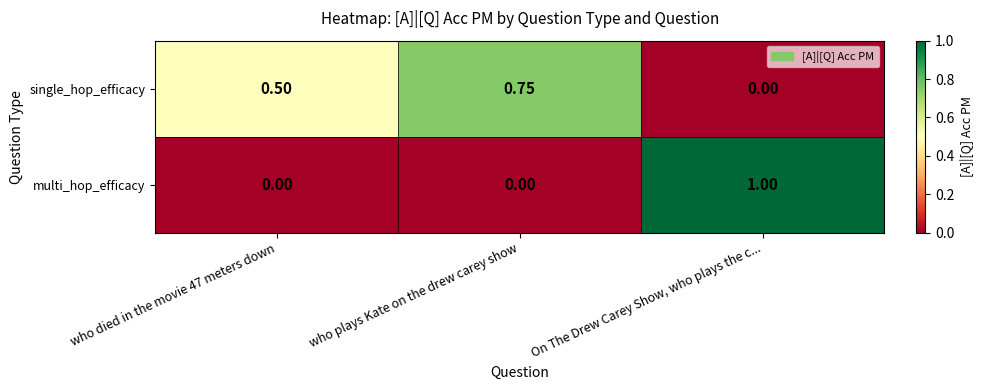

What is the difference between the highest and lowest values at On The Drew Carey Show, who plays the c...?

1.0